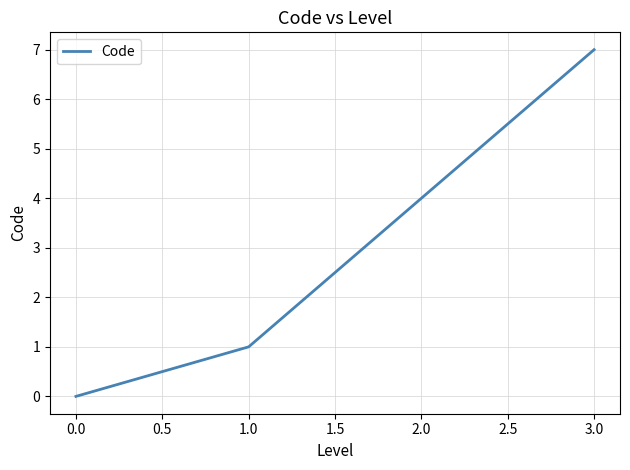

What is the average value?

3